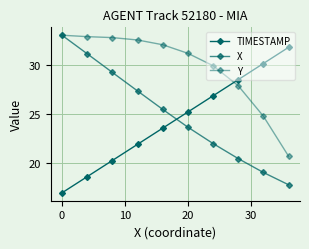

Count the number of categories in the chart.

10